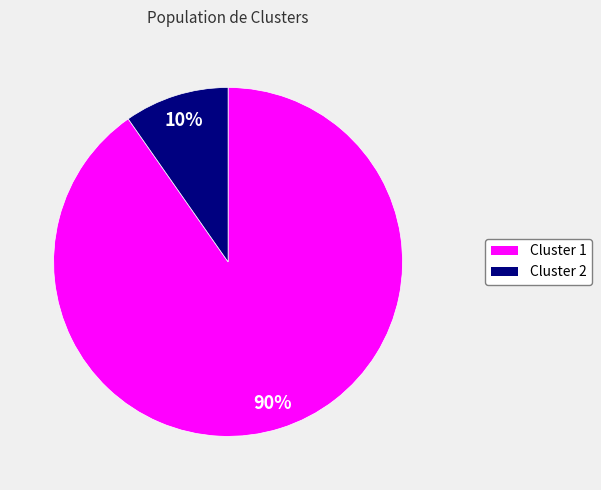

The Cluster 1 slice represents 90% of the pie. True or false?

True